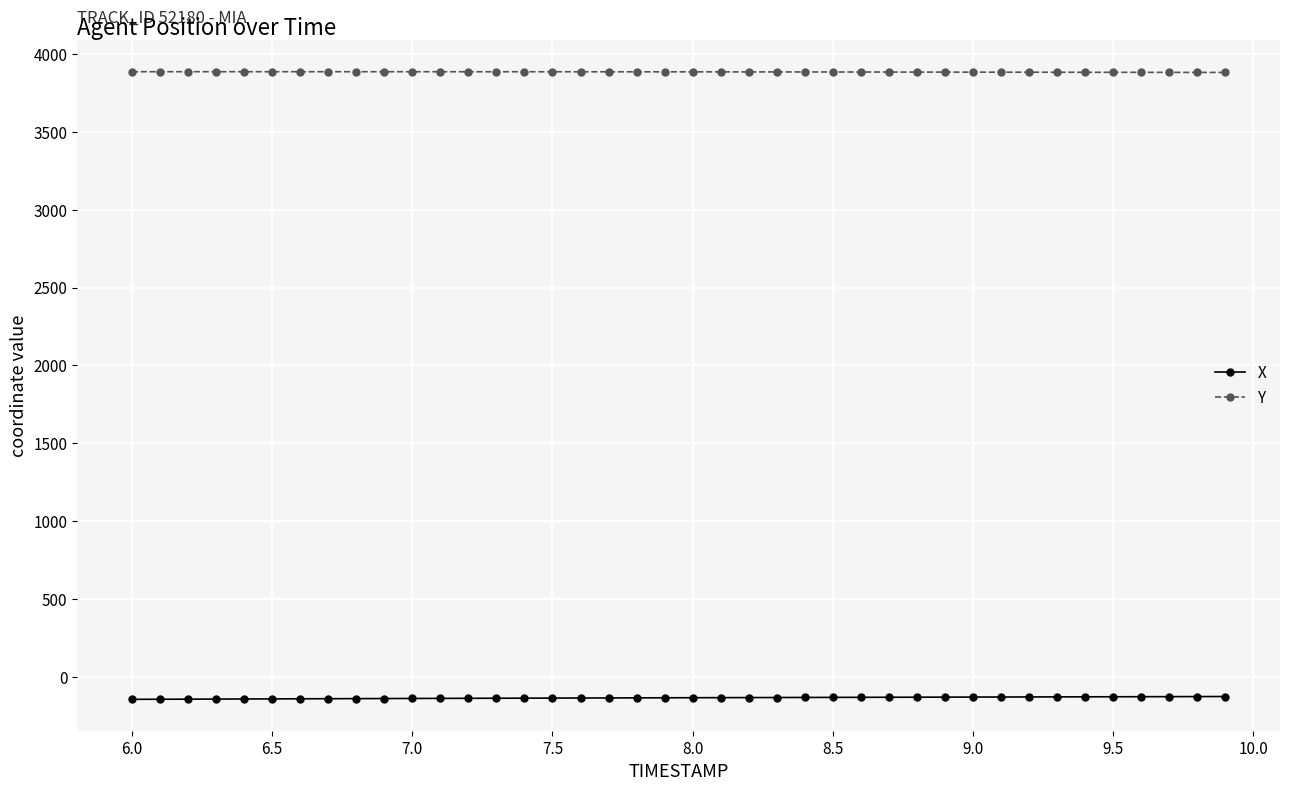

List the series in order of their peak value, highest first.

Y, X